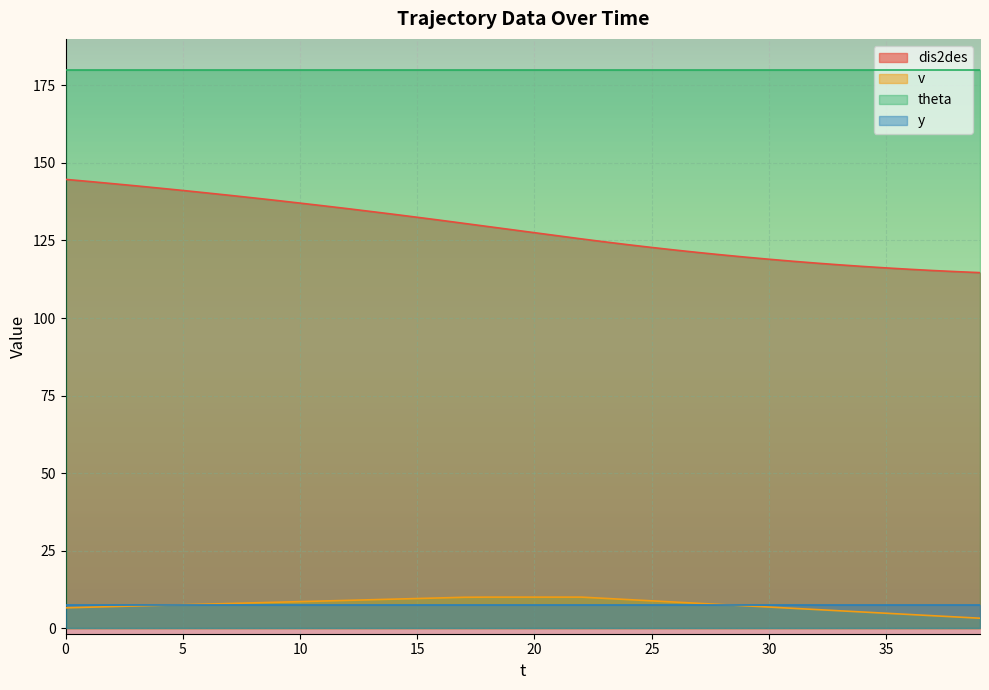

Between 12 and 33, which is larger?

12